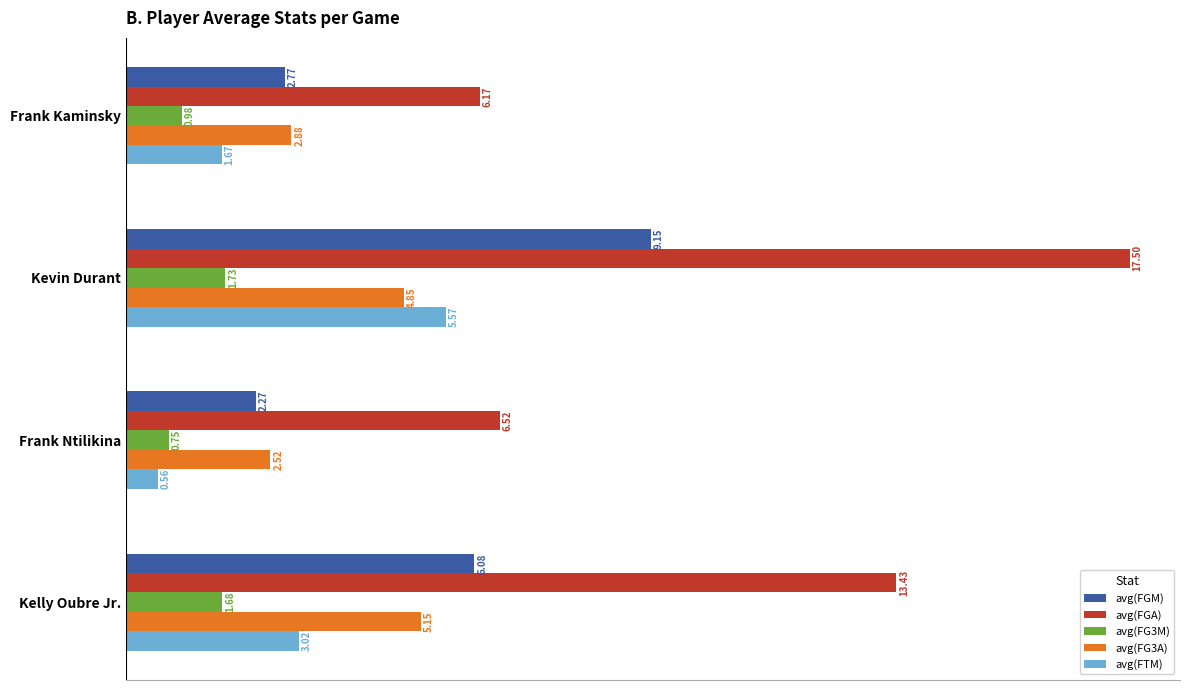

At which label is avg(FGA) closest to 11?

Kelly Oubre Jr.